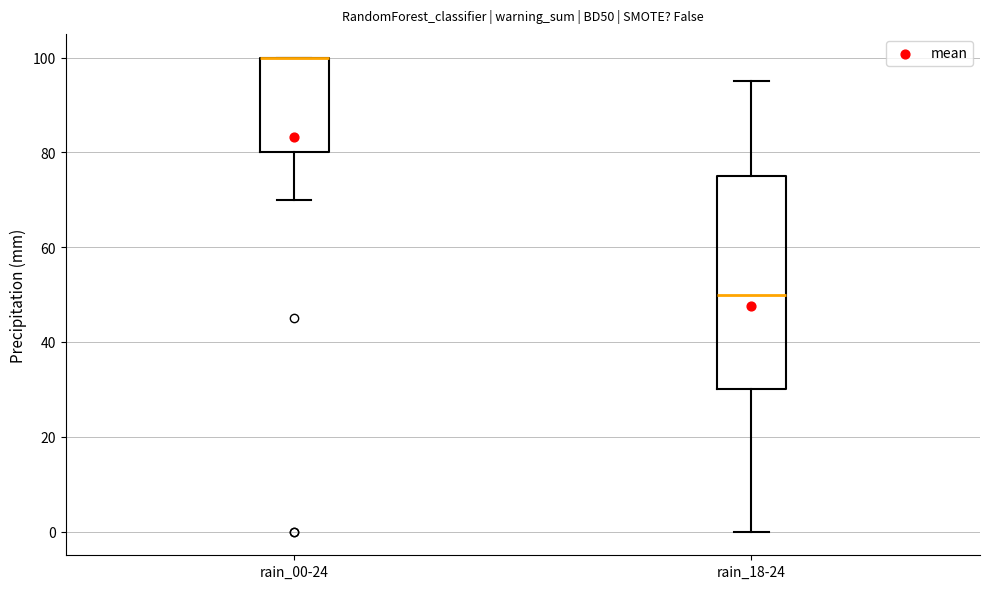

Reading left to right, transcribe this box plot: for each box, give where its median line is, the range the box spans, and where its two whiskers end, as read against the y-axis. The values are not printed on the chart, so give them approximately, as read against the axis.

rain_00-24: median 100 (drawn on the box's upper edge), box 80 to 100, whiskers 70 to 100
rain_18-24: median 50, box 30 to 76, whiskers 0 to 96